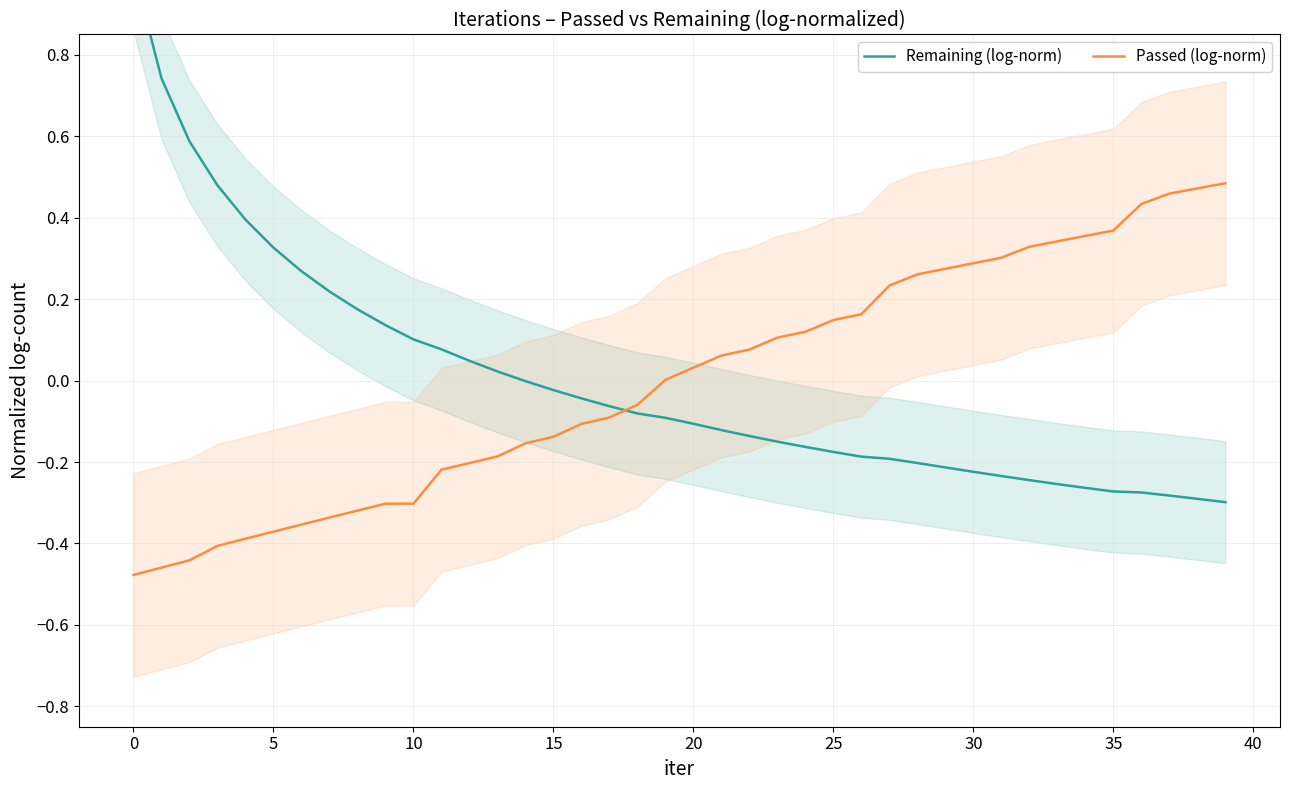

Between which two adjacent categories do Passed (log-norm) and Remaining (log-norm) first intersect?

17 and 18